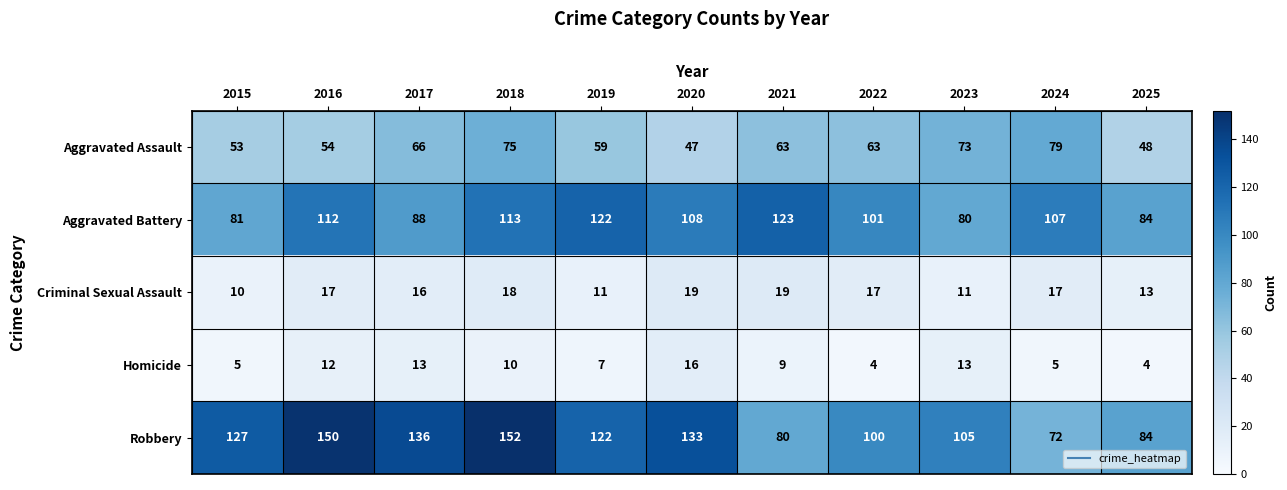

How many distinct data groups are displayed?

5